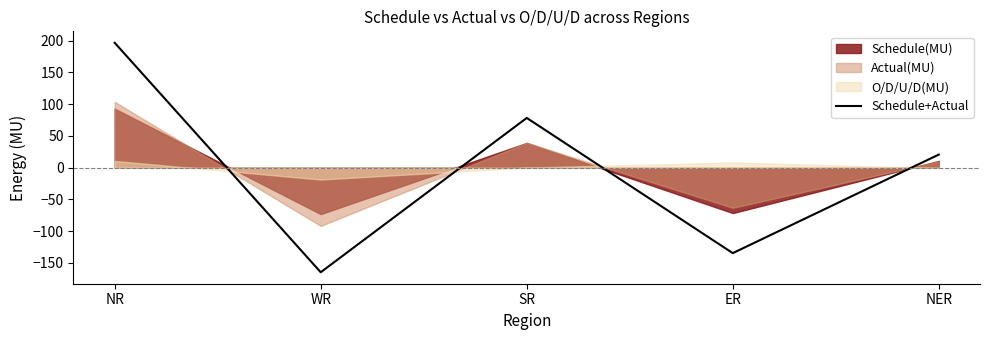

What is the approximate value at NER?

20.7